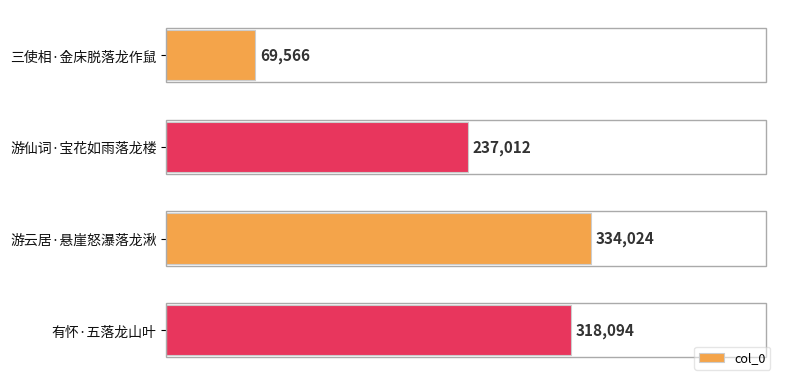

The value at 三使相·金床脱落龙作鼠 is 69566. True or false?

True